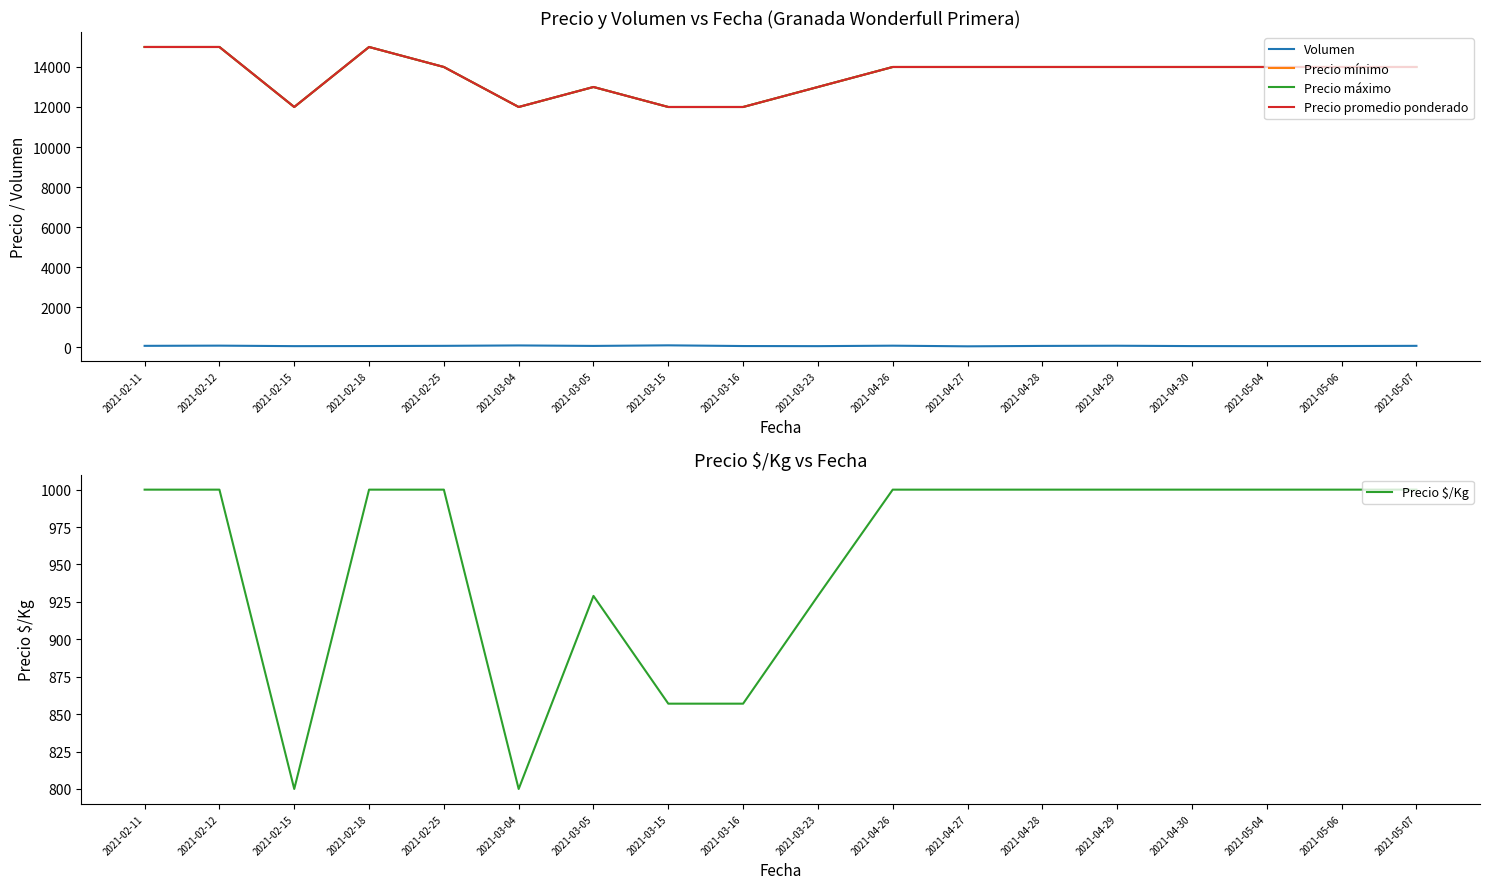

True or false: Precio promedio ponderado and Volumen cross at least once.

False